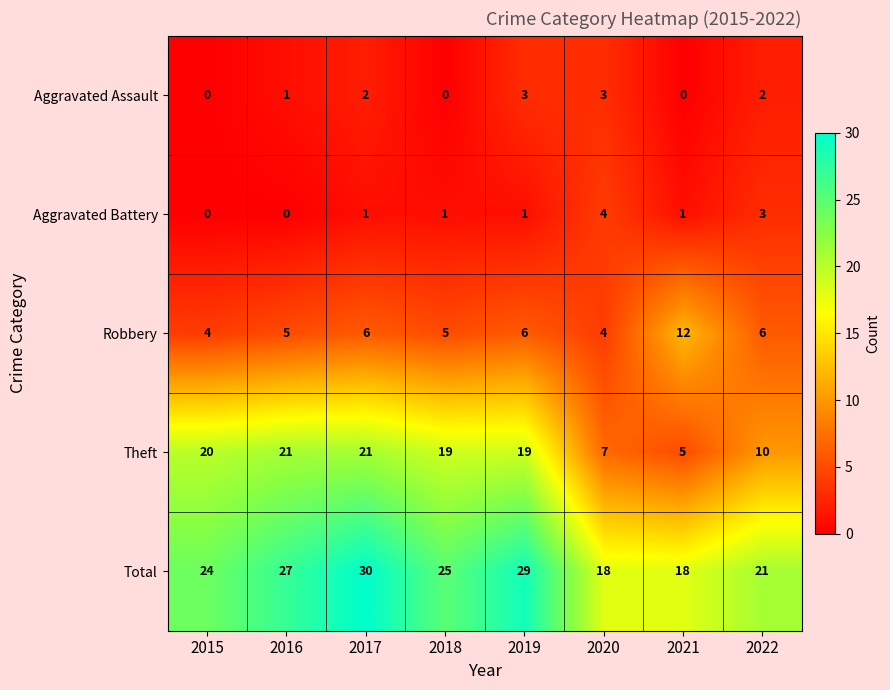

At 2016, list the series in order from largest to smallest.

Total, Theft, Robbery, Aggravated Assault, Aggravated Battery